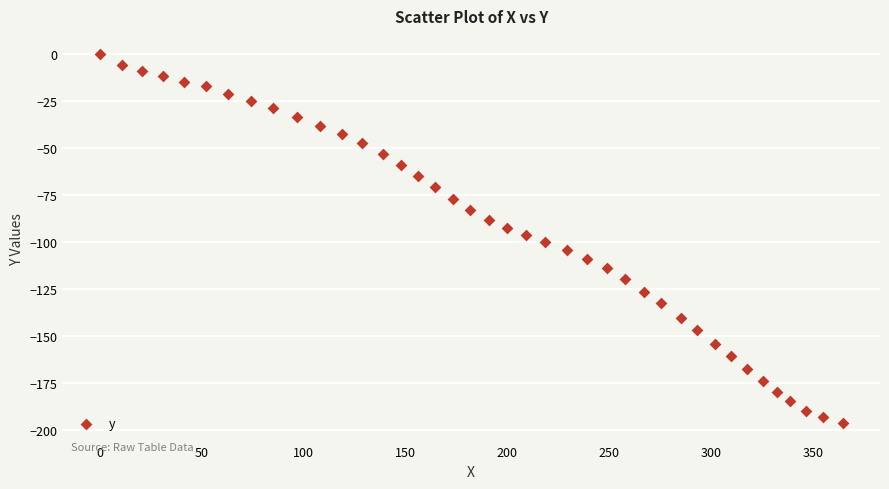

What is the range of X values (max minus min)?

364.5